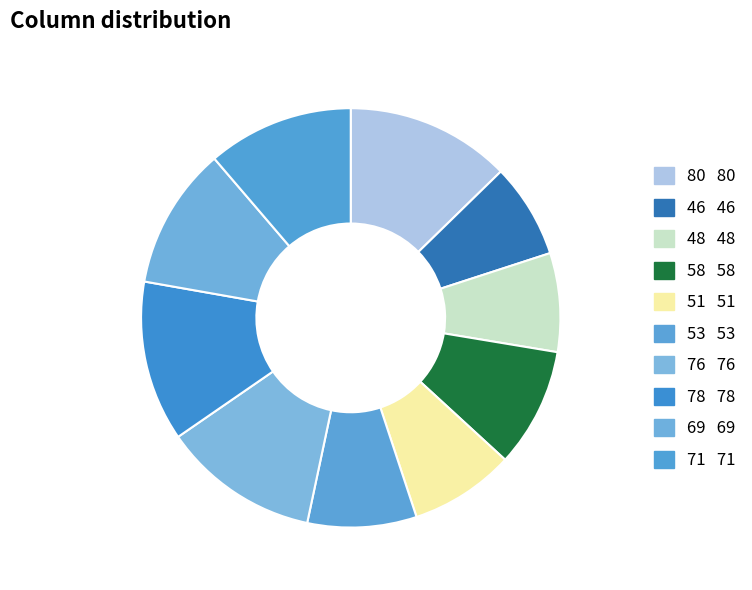

What is the largest slice in the pie chart?

80